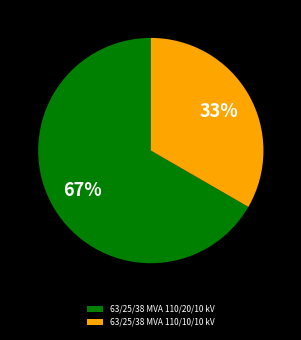

What is the smallest slice in the pie chart?

63/25/38 MVA 110/10/10 kV